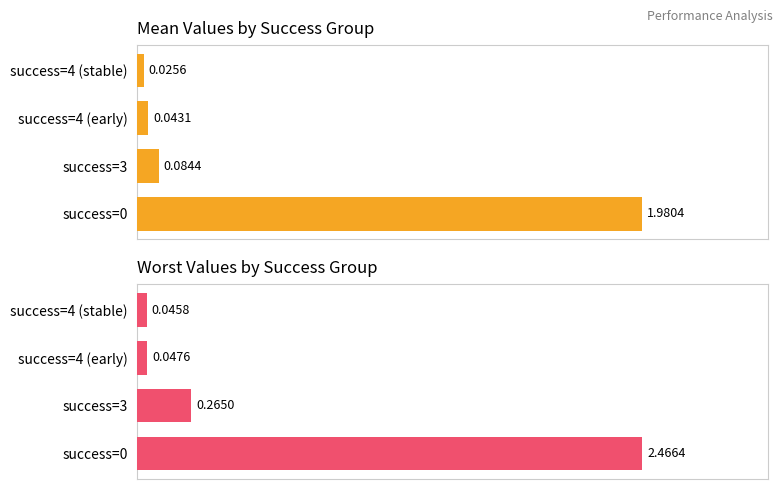

The value of mean at success=4 (stable) is 0.0. True or false?

True